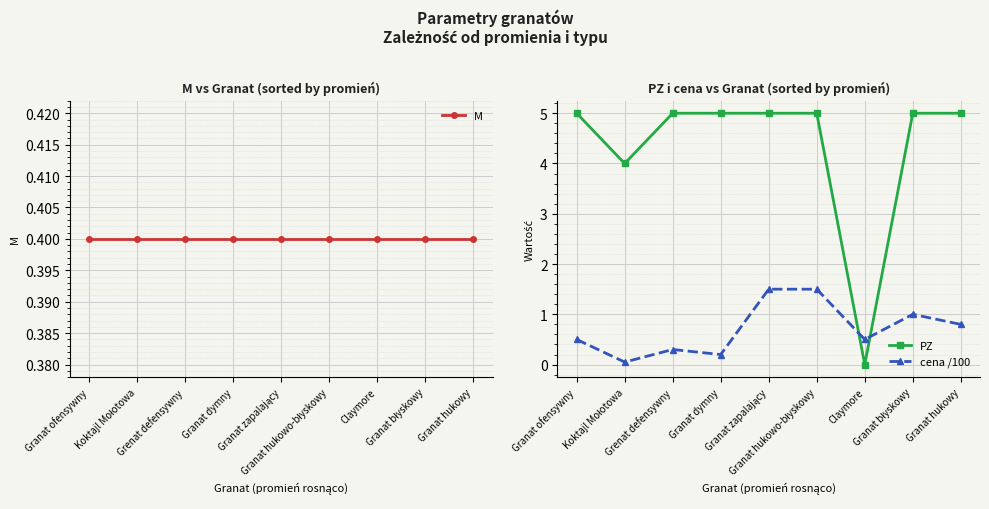

At Granat błyskowy, list the series in order from smallest to largest.

M, cena /100, PZ